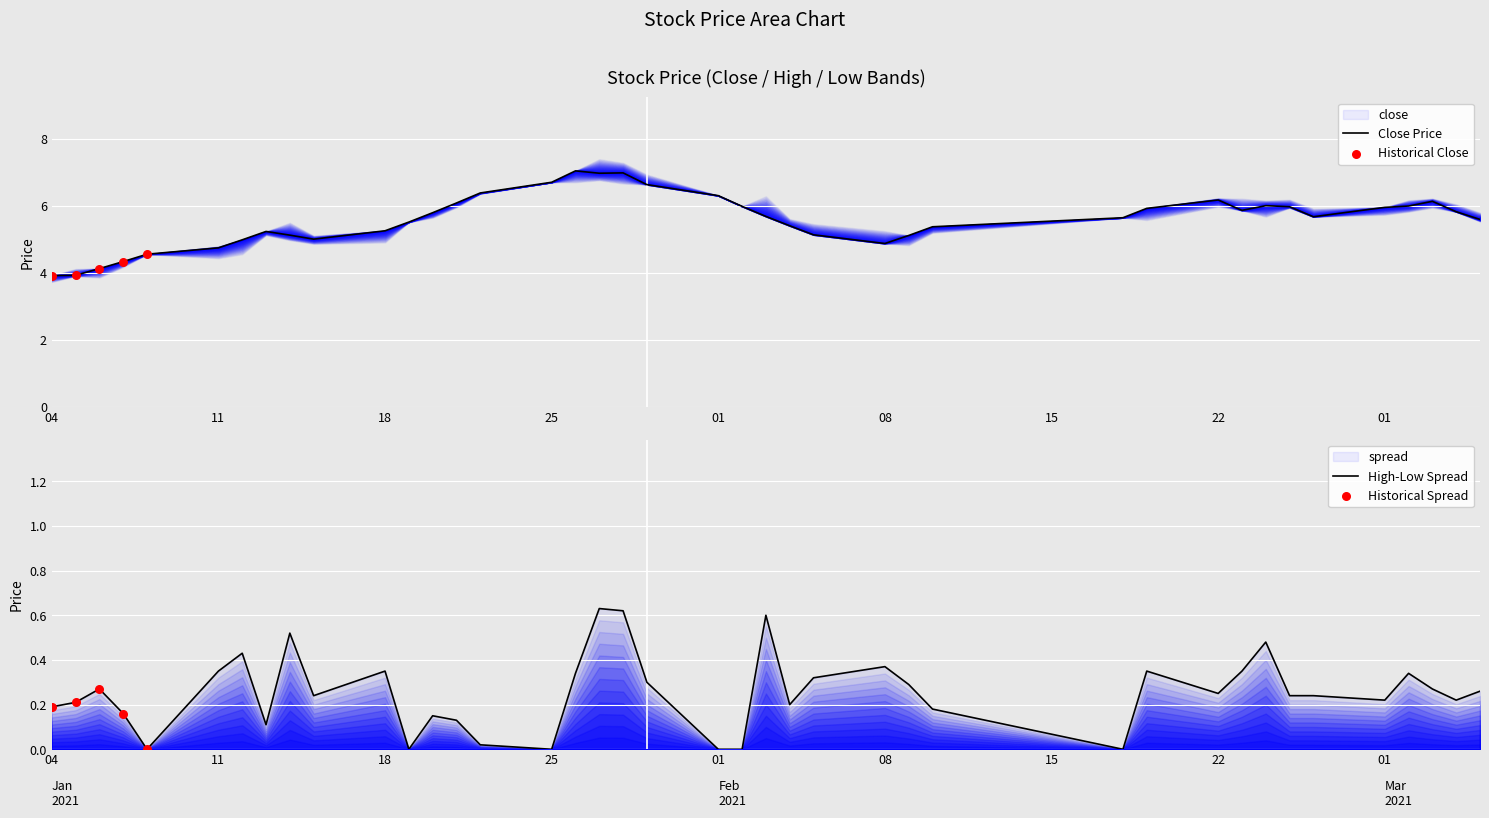

At how many categories does at least one series exceed 4?

39